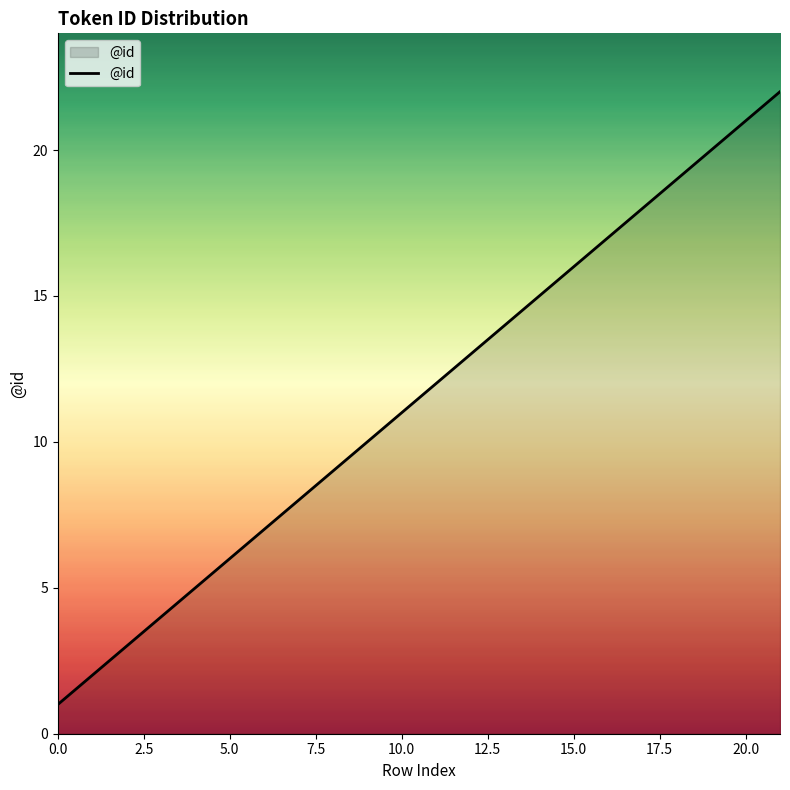

What is the difference between the maximum and minimum values?

21